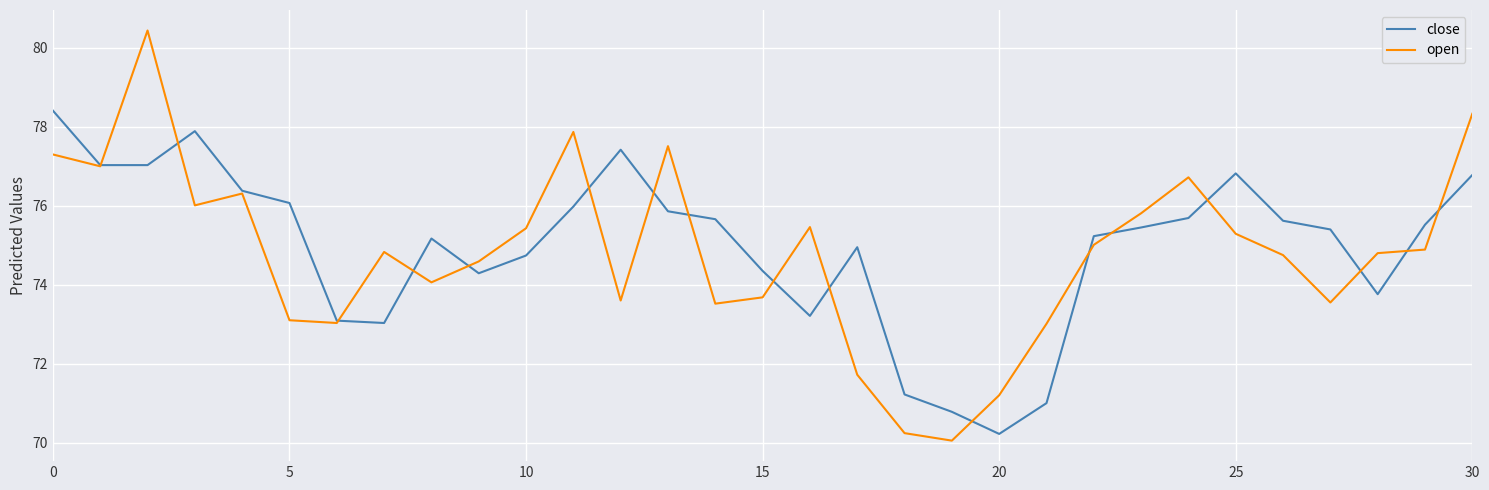

Which series has the largest range (max minus min)?

open